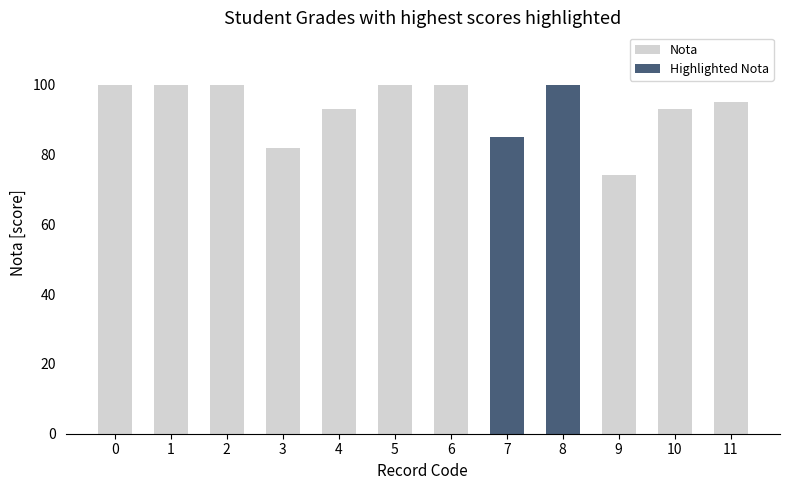

What is the minimum value shown in the chart?

74